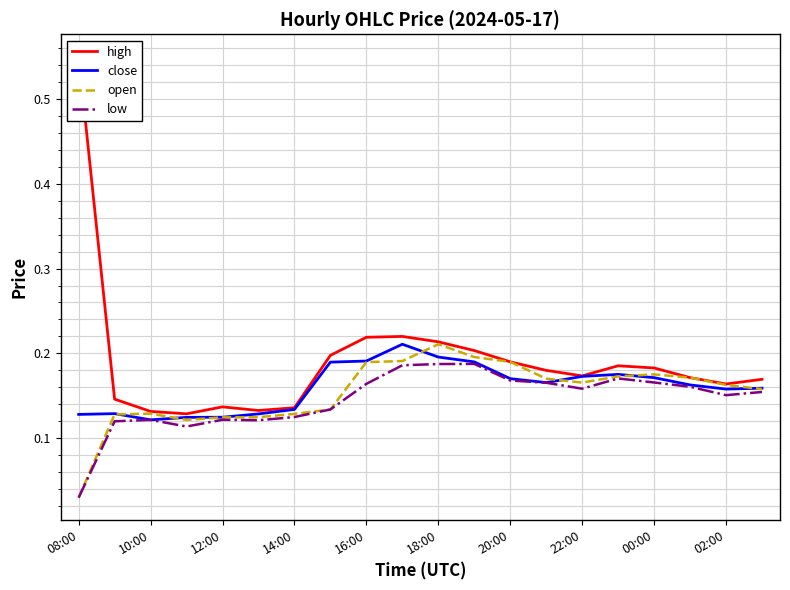

Which series has the largest total across all categories?

high